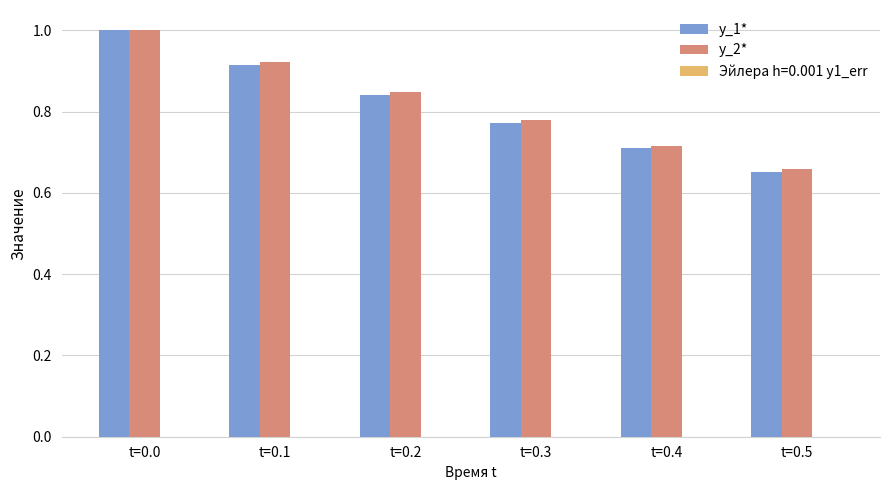

The y_2* series shows 0.7 at t=0.5. True or false?

True